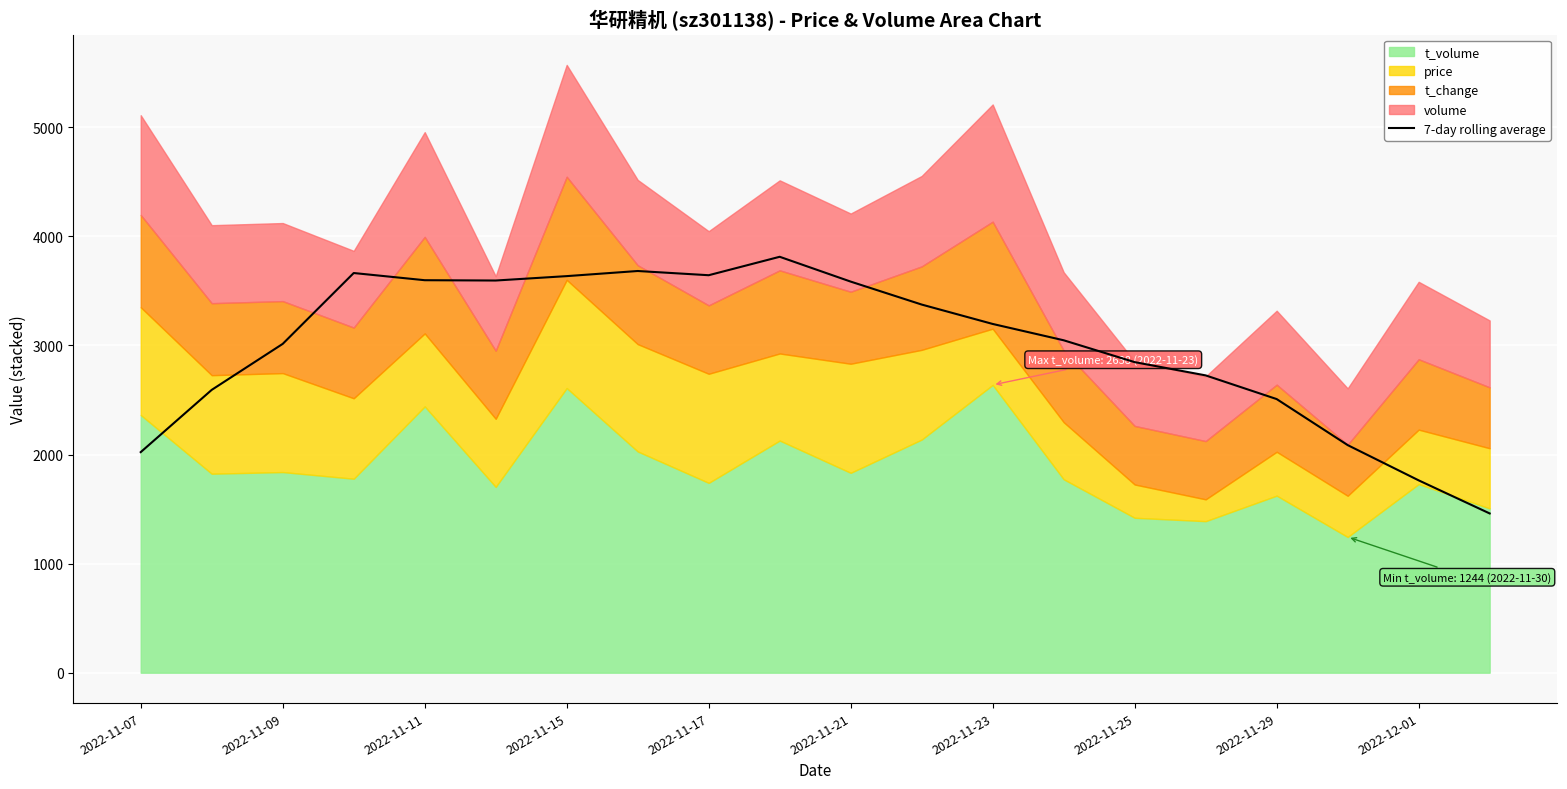

Reading left to right, what are all the values shown in this chart?

2021.8	2592.4	3014.0	3663.5	3597.6	3594.7	3635.0	3682.0	3643.3	3812.3	3584.8	3374.4	3196.7	3047.0	2846.6	2725.0	2508.1	2086.2	1763.0	1459.8